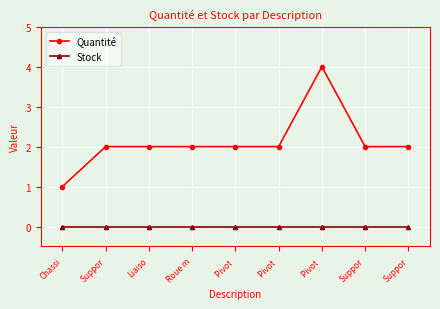

How many data points does each series have?

9